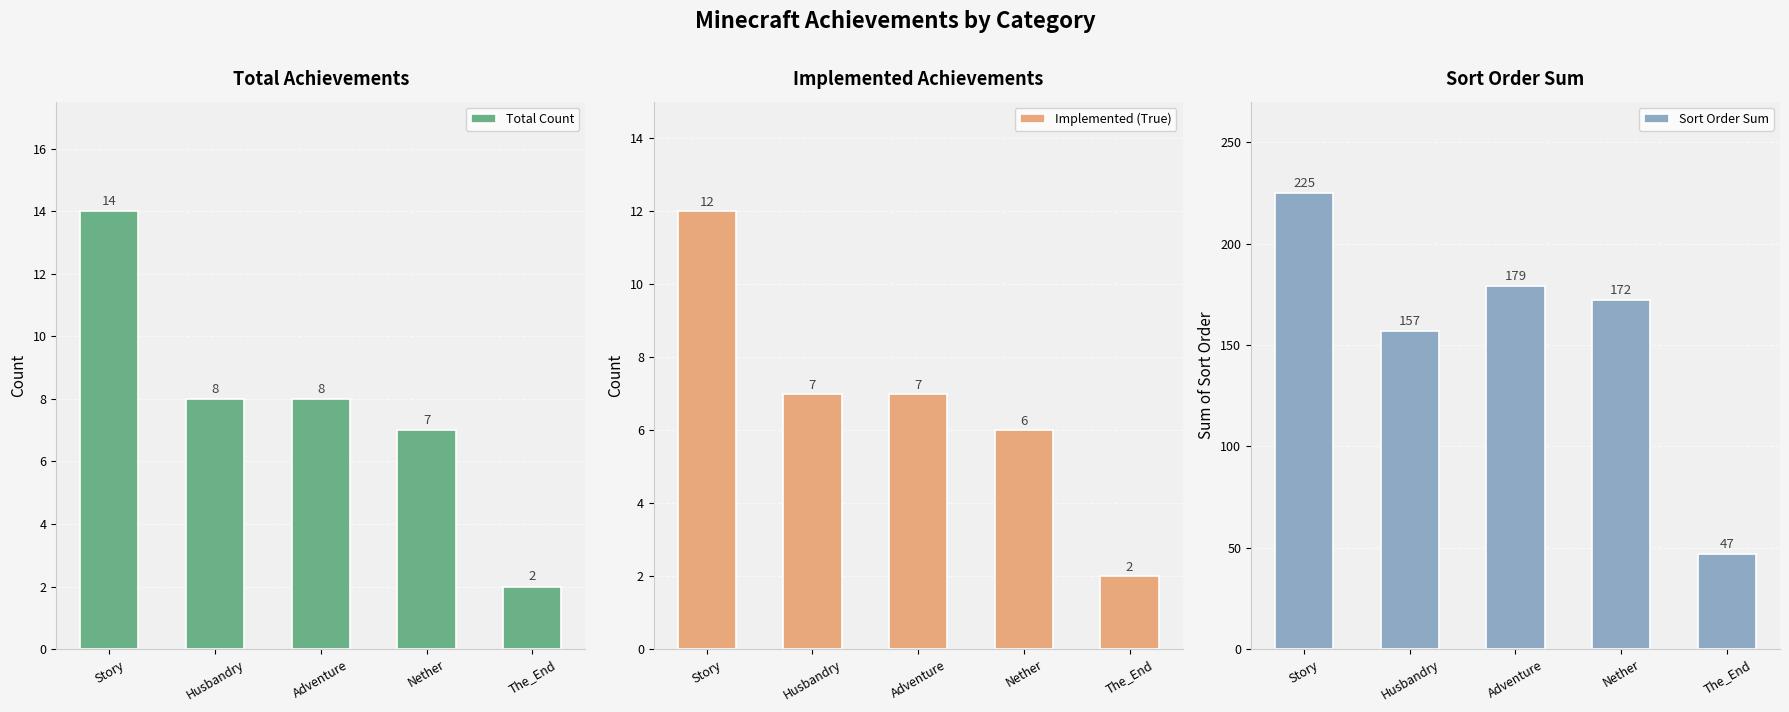

What is the total value across all series at Story?

251